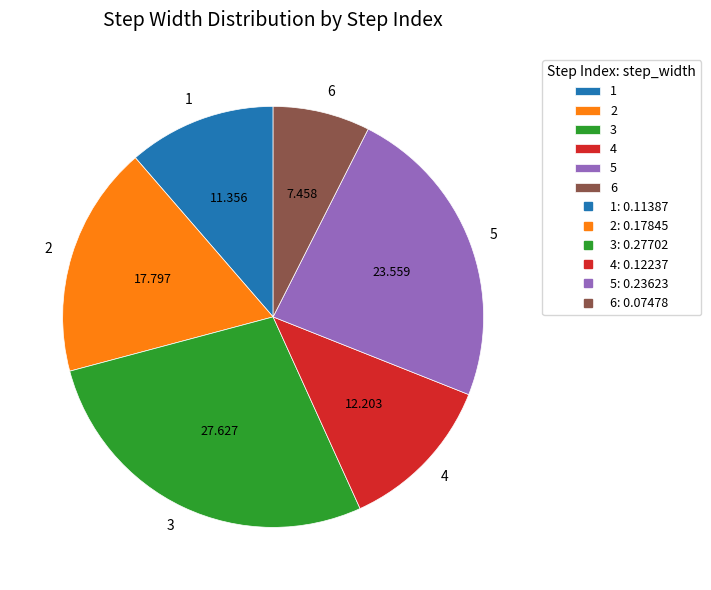

Does 4 account for over 50% of the chart?

No